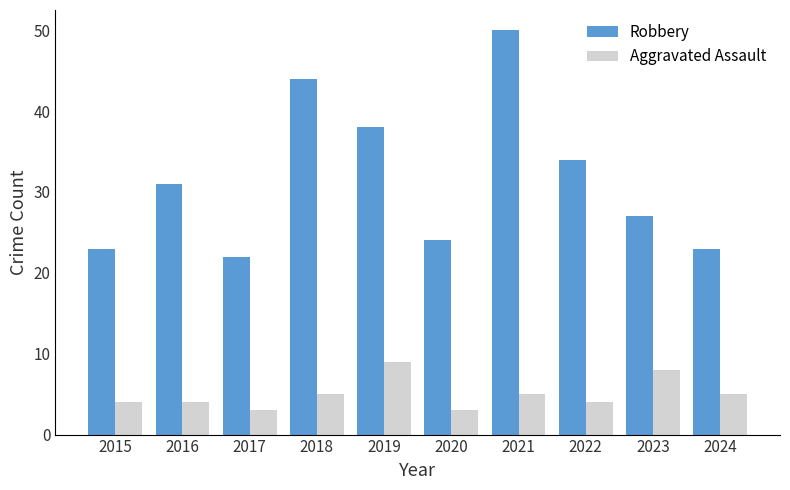

Which series changed the most between 2018 and 2019?

Robbery